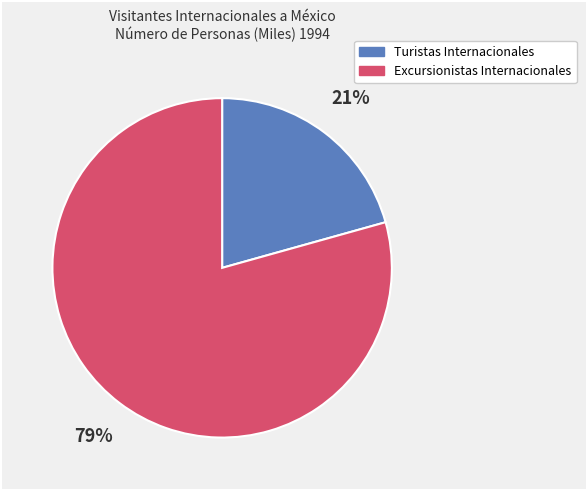

Which slice is the smallest?

Turistas Internacionales